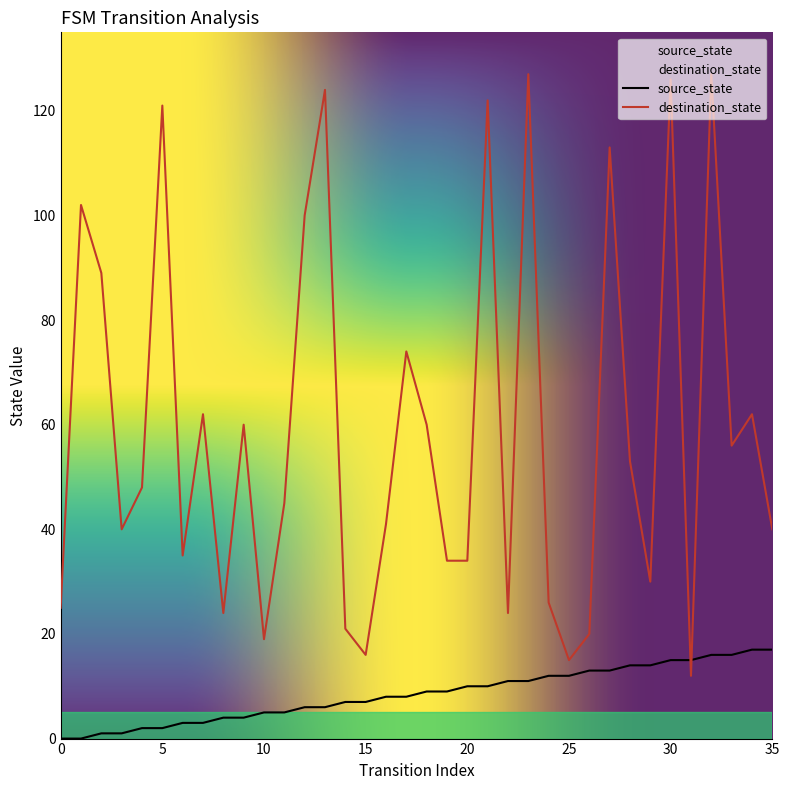

What value does the source_state series have at 29, to the nearest 10?

10